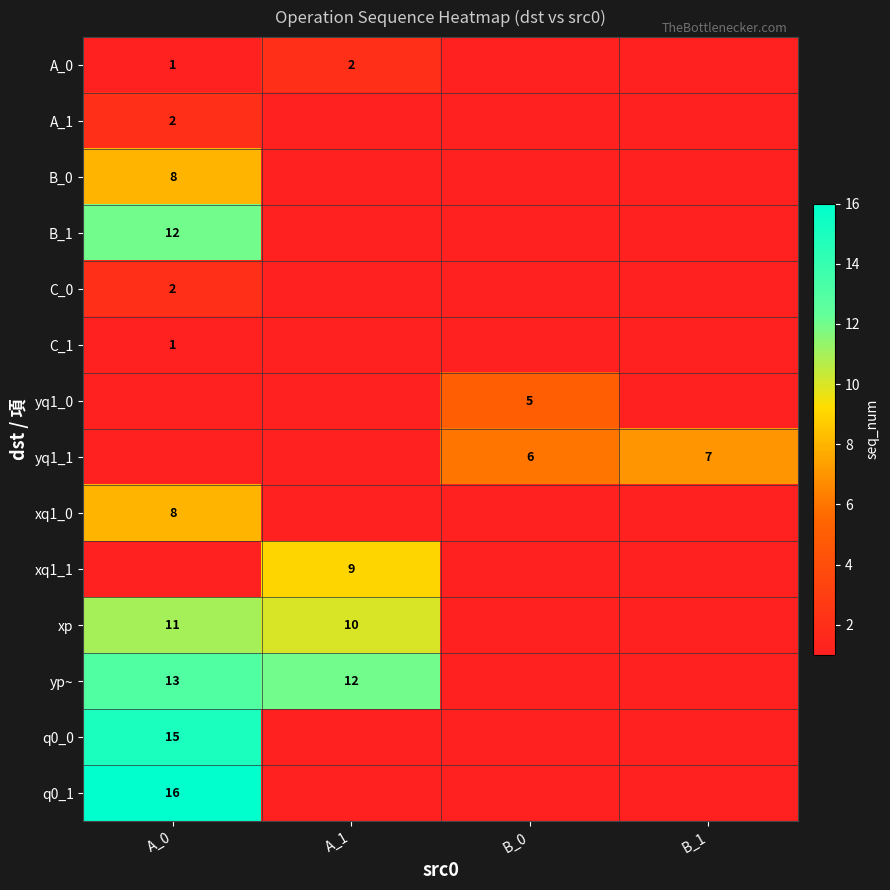

The value of xp at A_1 is 10. True or false?

True